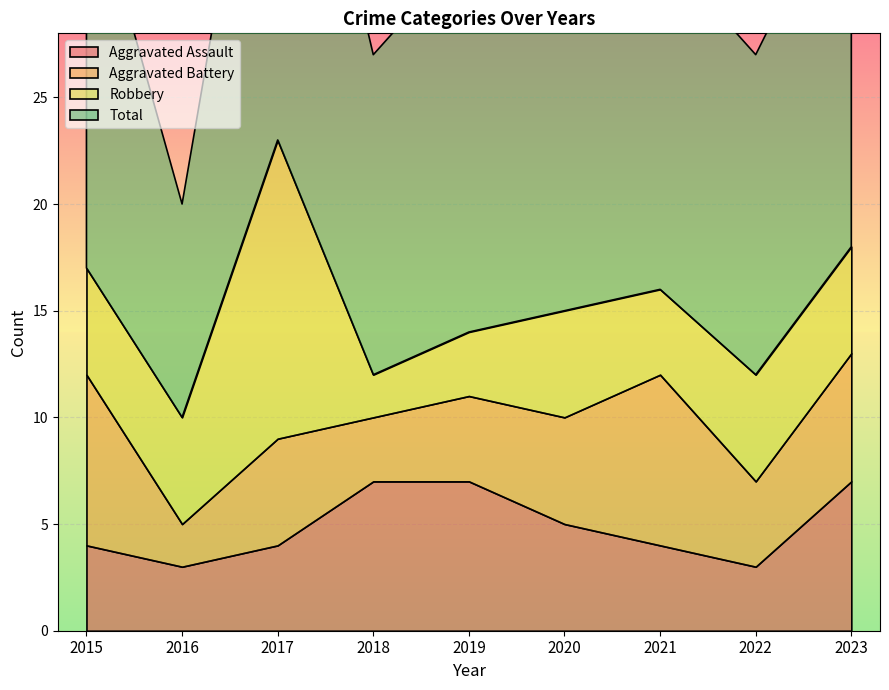

True or false: Aggravated Assault has a value of 7 at 2023.

True